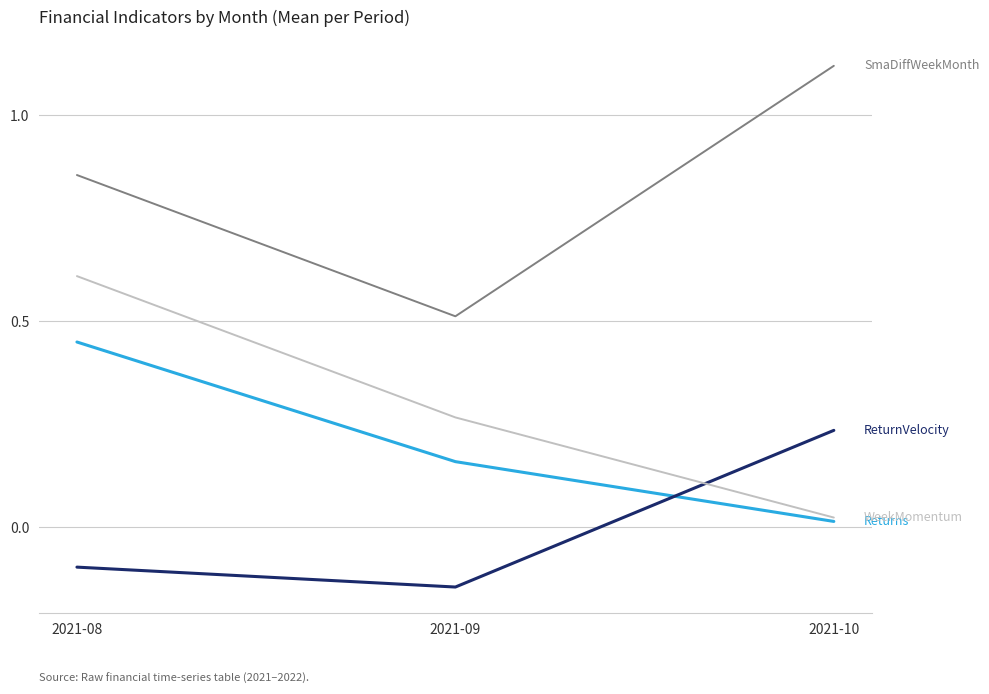

How many lines are shown in the chart?

4